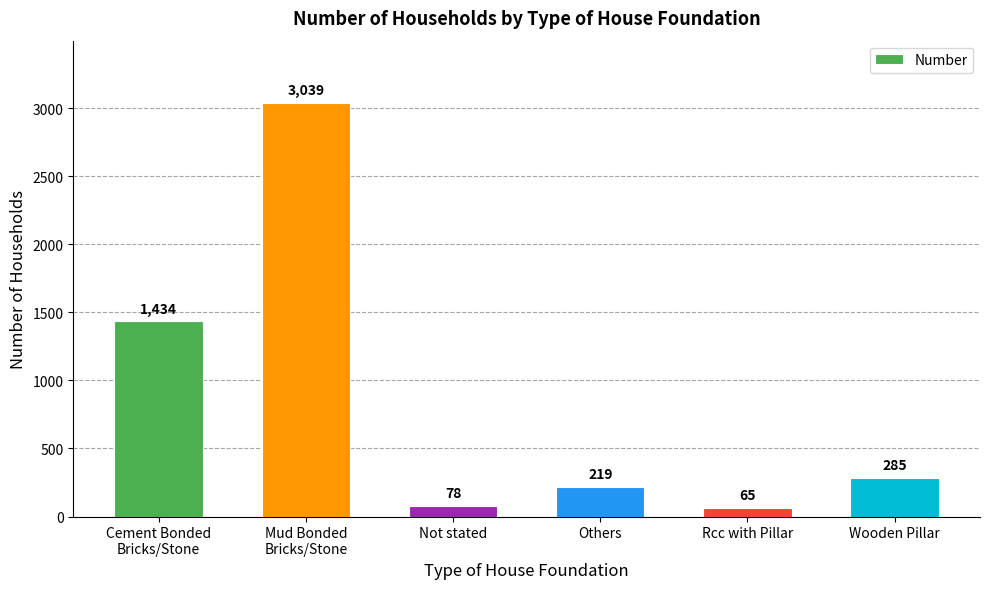

Which has a higher value, Mud Bonded
Bricks/Stone or Rcc with Pillar?

Mud Bonded
Bricks/Stone